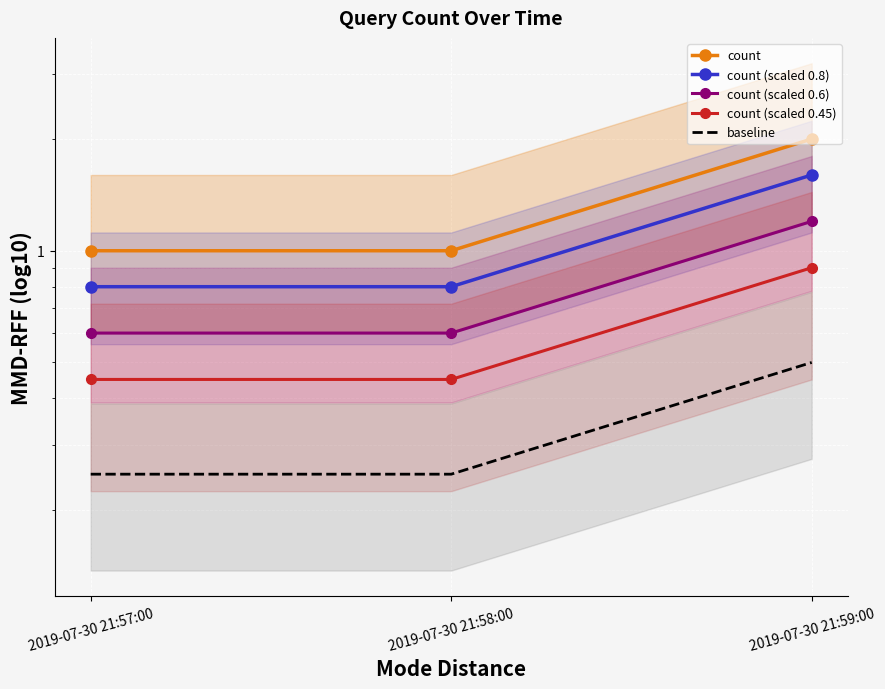

What is the difference between the highest and lowest values at 2019-07-30 21:57:00?

0.8